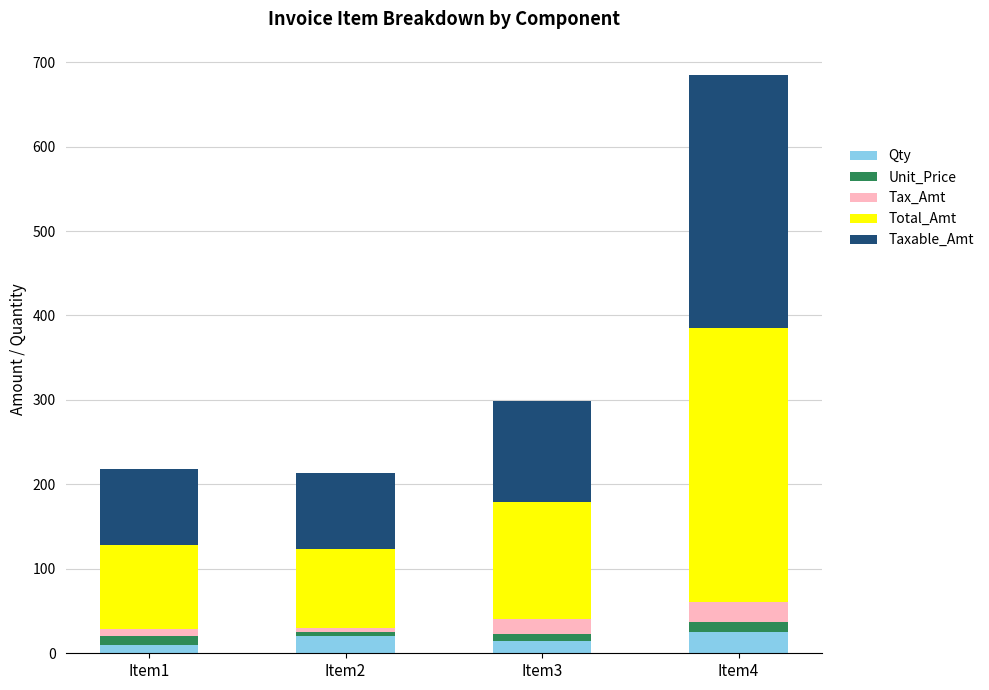

At which category is the sum across all series the highest?

Item4